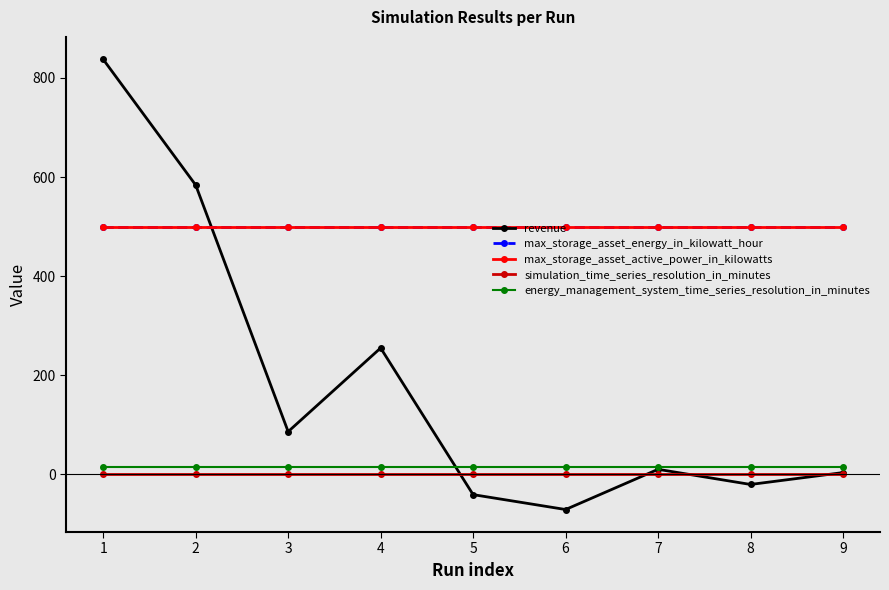

What is the maximum value for simulation_time_series_resolution_in_minutes?

1.0